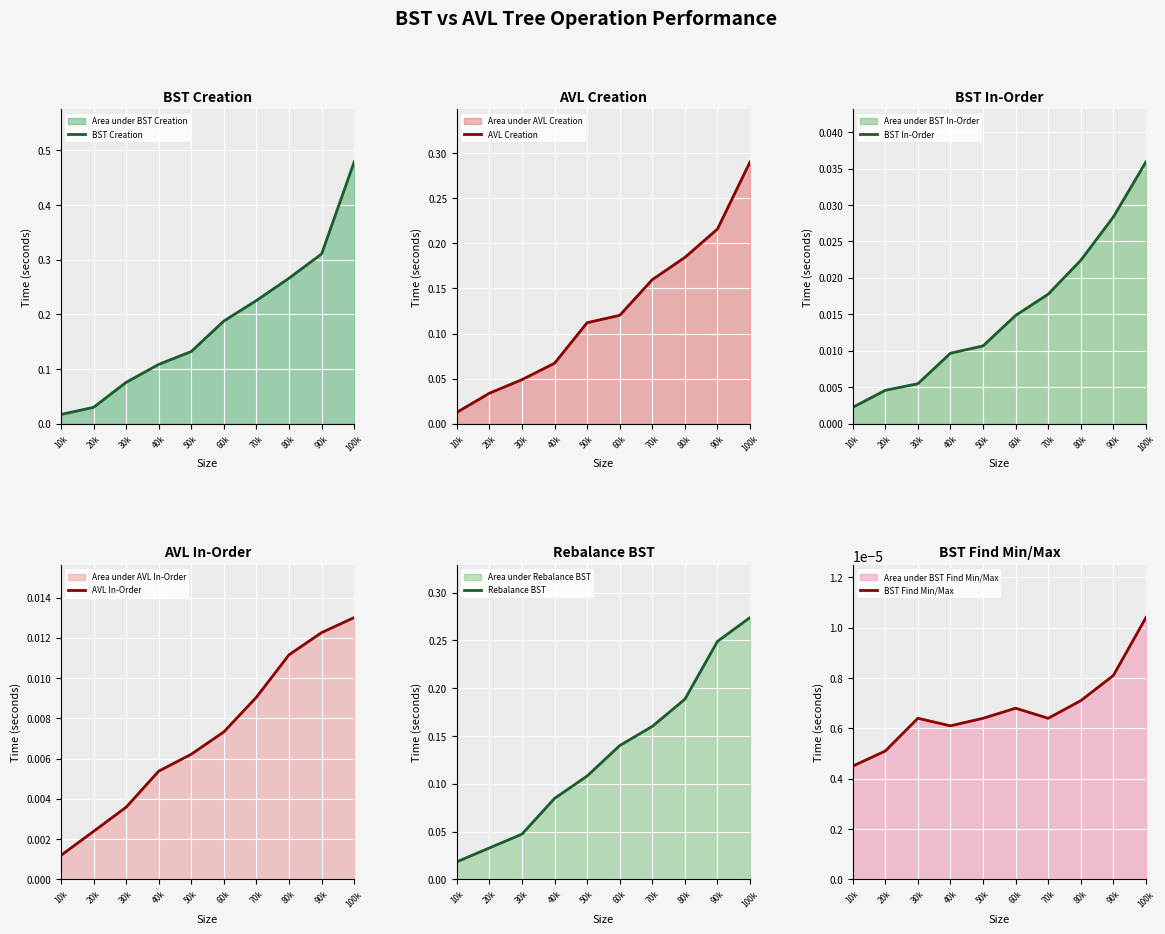

What is the label of the 8th point from the left?

80k